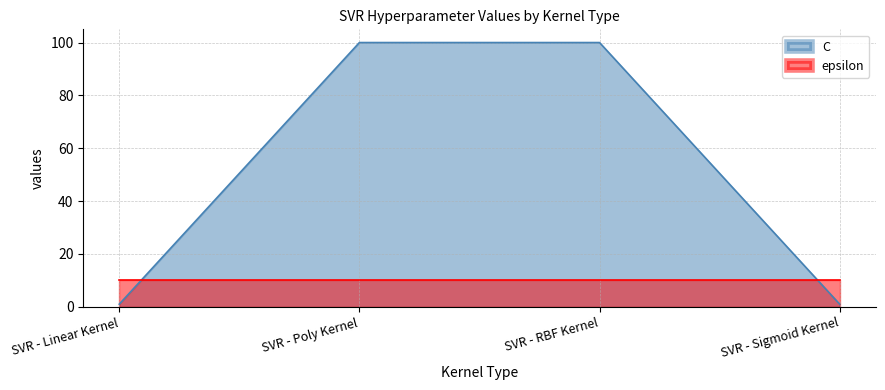

Which category has the lowest value across all series?

SVR - Linear Kernel